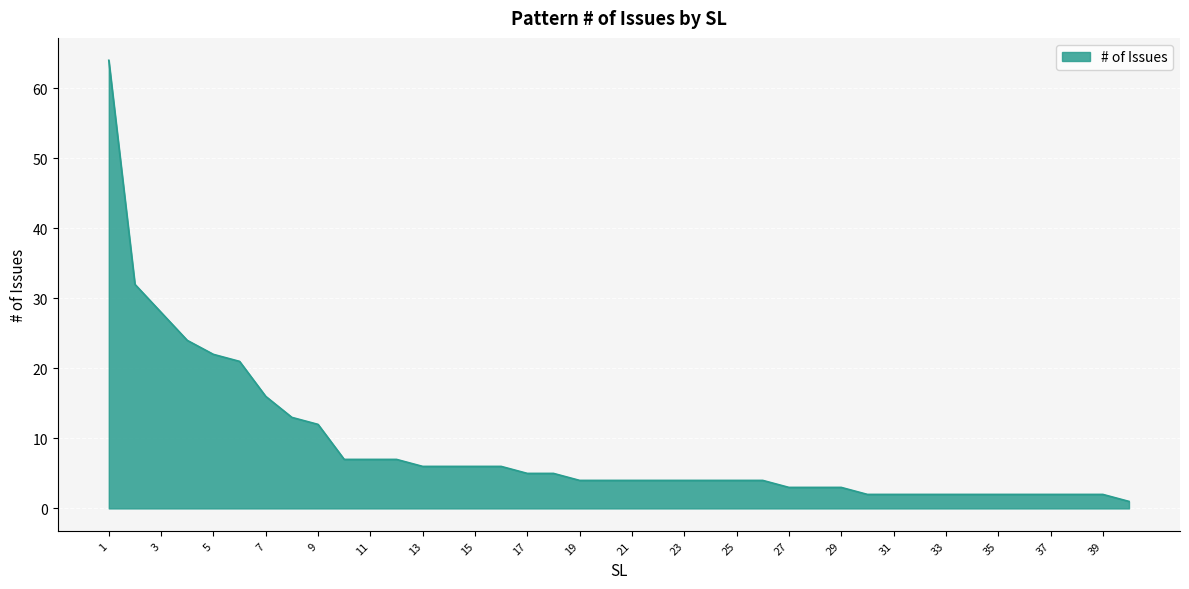

What is the difference between the maximum and minimum values?

63